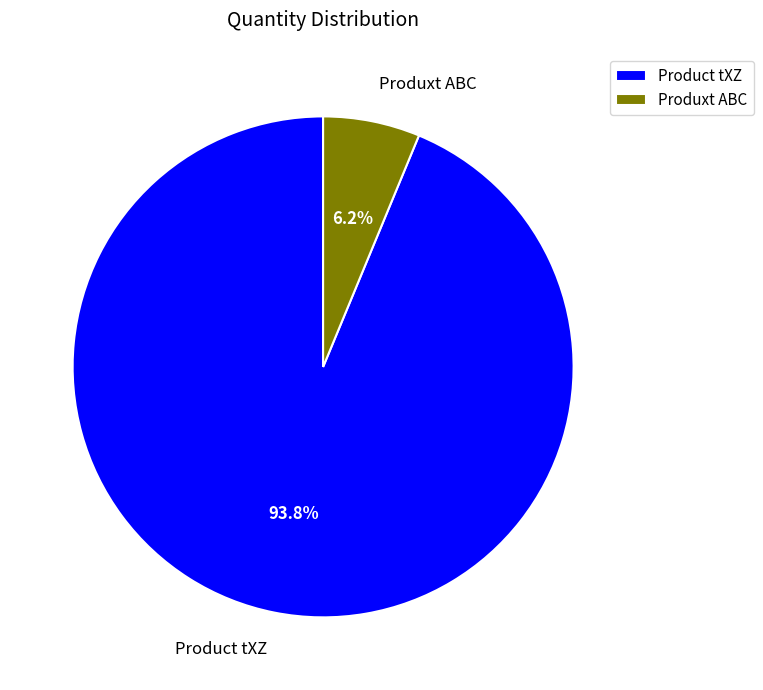

What is the largest slice in the pie chart?

Product tXZ